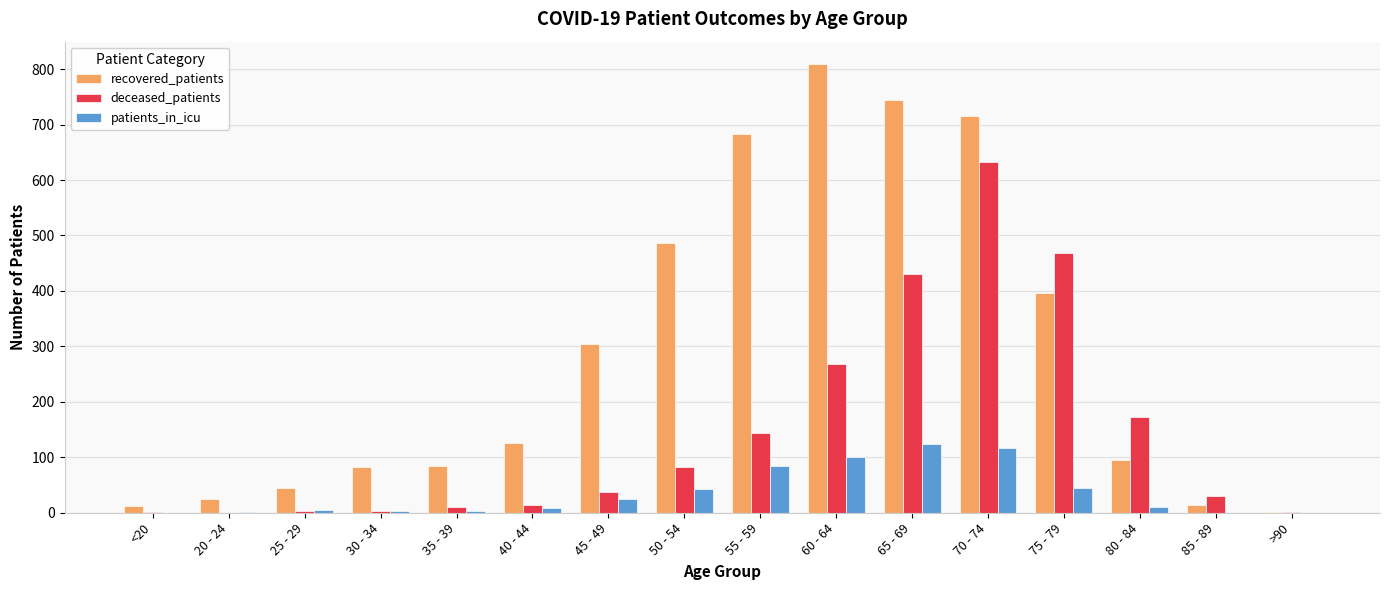

Where is deceased_patients nearest to the value 316?

60 - 64